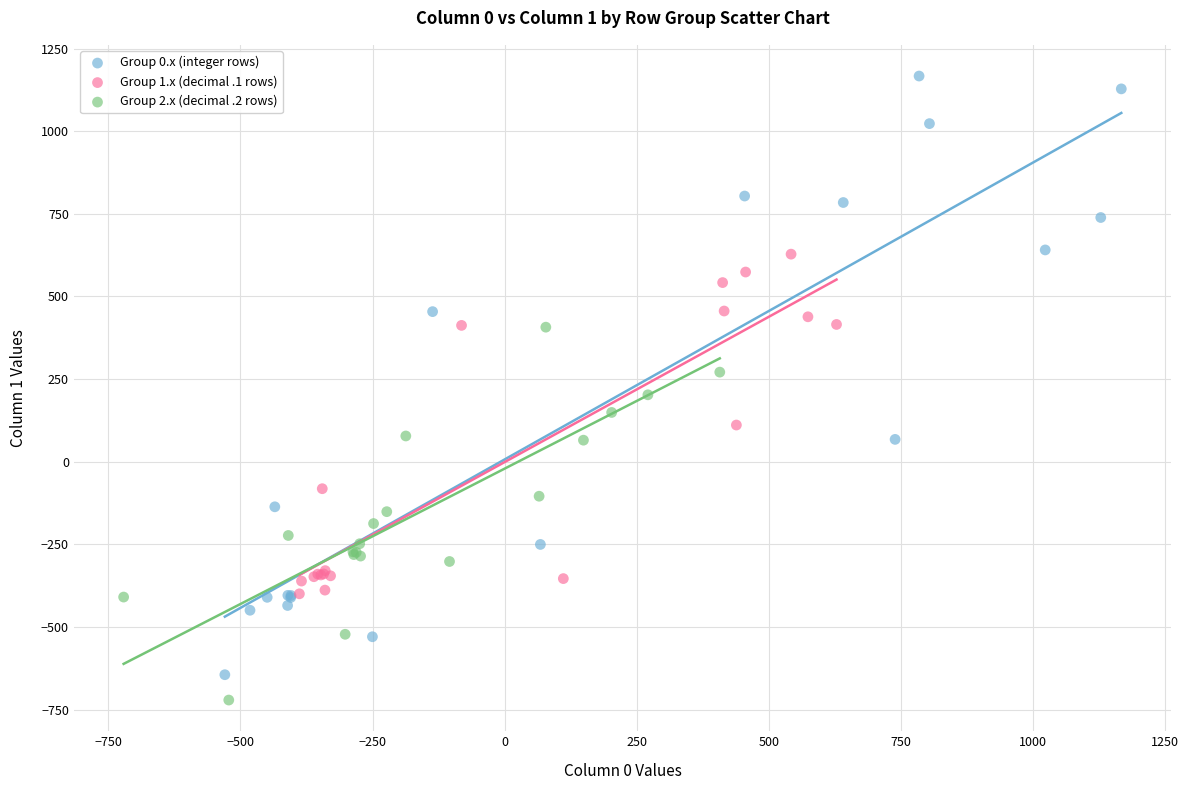

What are all the series names shown in the legend?

Group 0.x (integer rows), Group 1.x (decimal .1 rows), Group 2.x (decimal .2 rows)